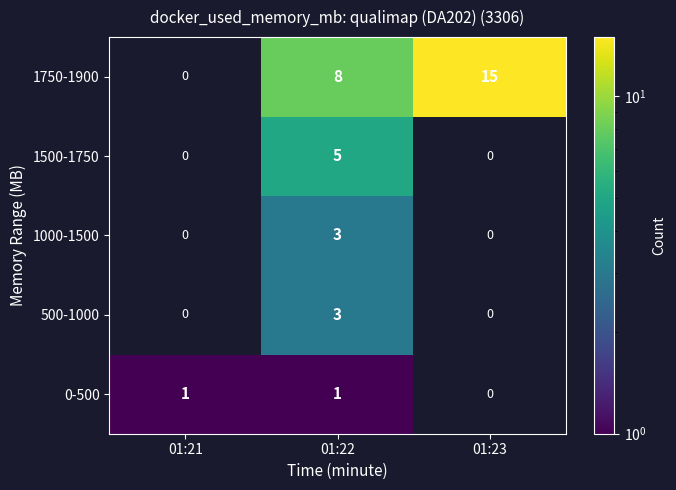

What is the difference between the maximum and second lowest values in the 1750-1900 series?

7.0